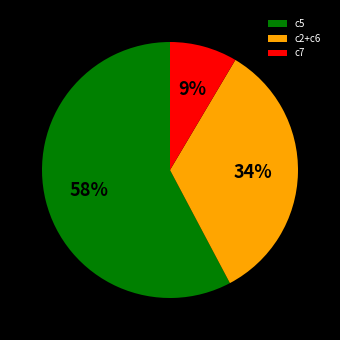

What is the smallest slice in the pie chart?

c7